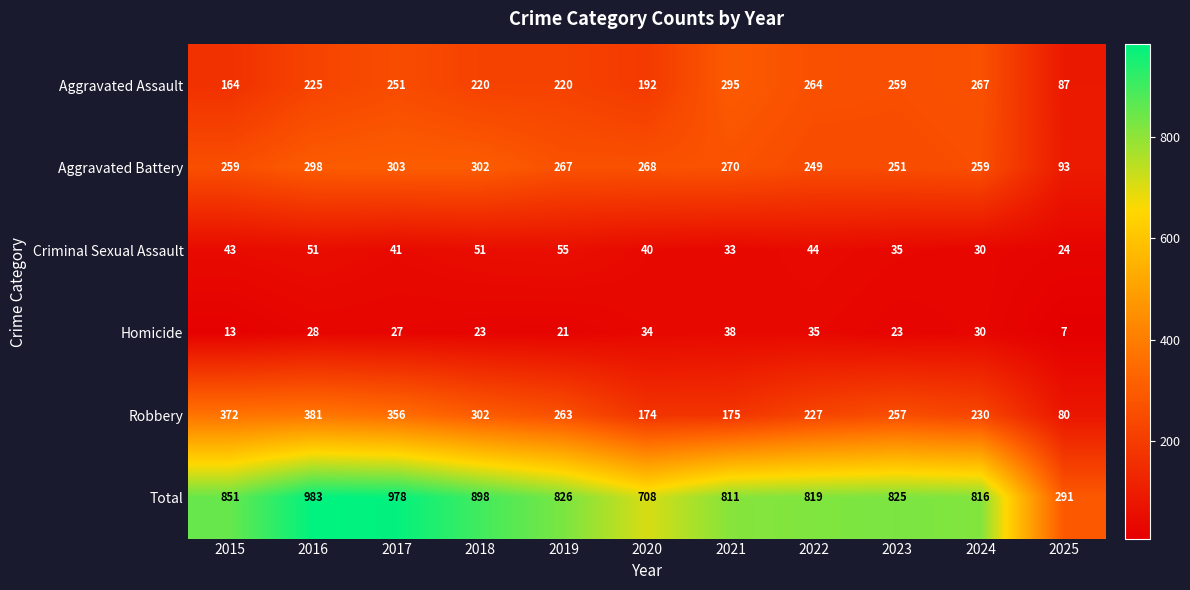

Which series changed the most between 2021 and 2023?

Robbery